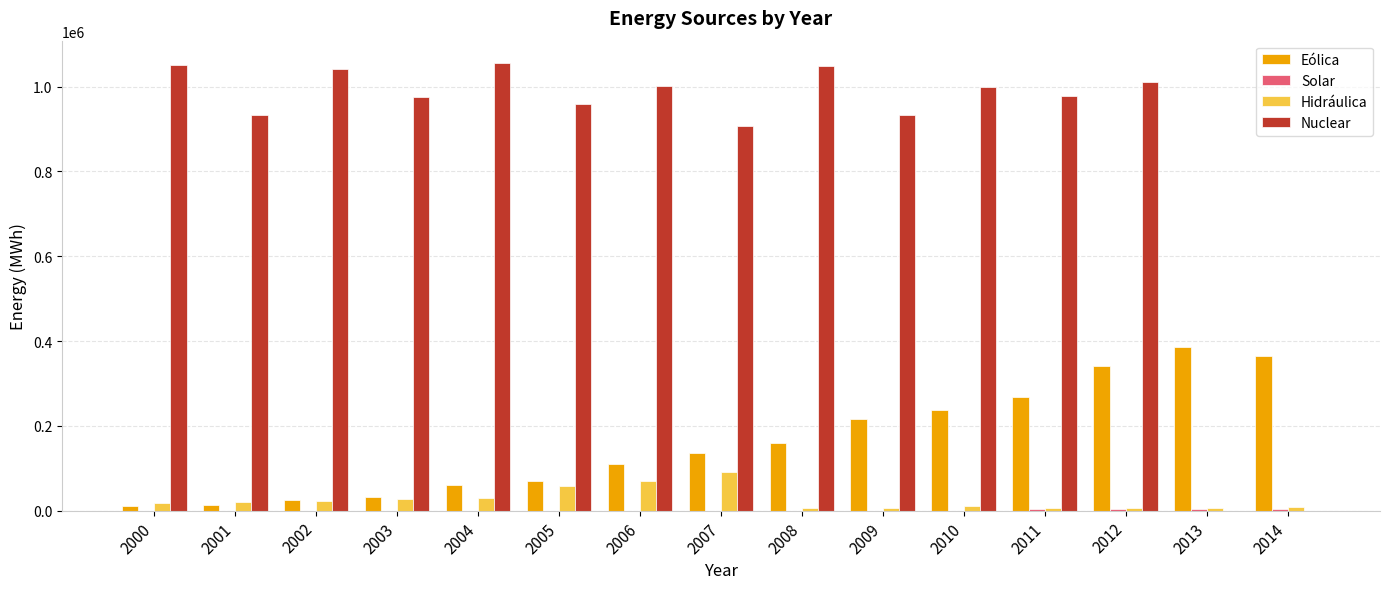

How many data points does each series have?

15